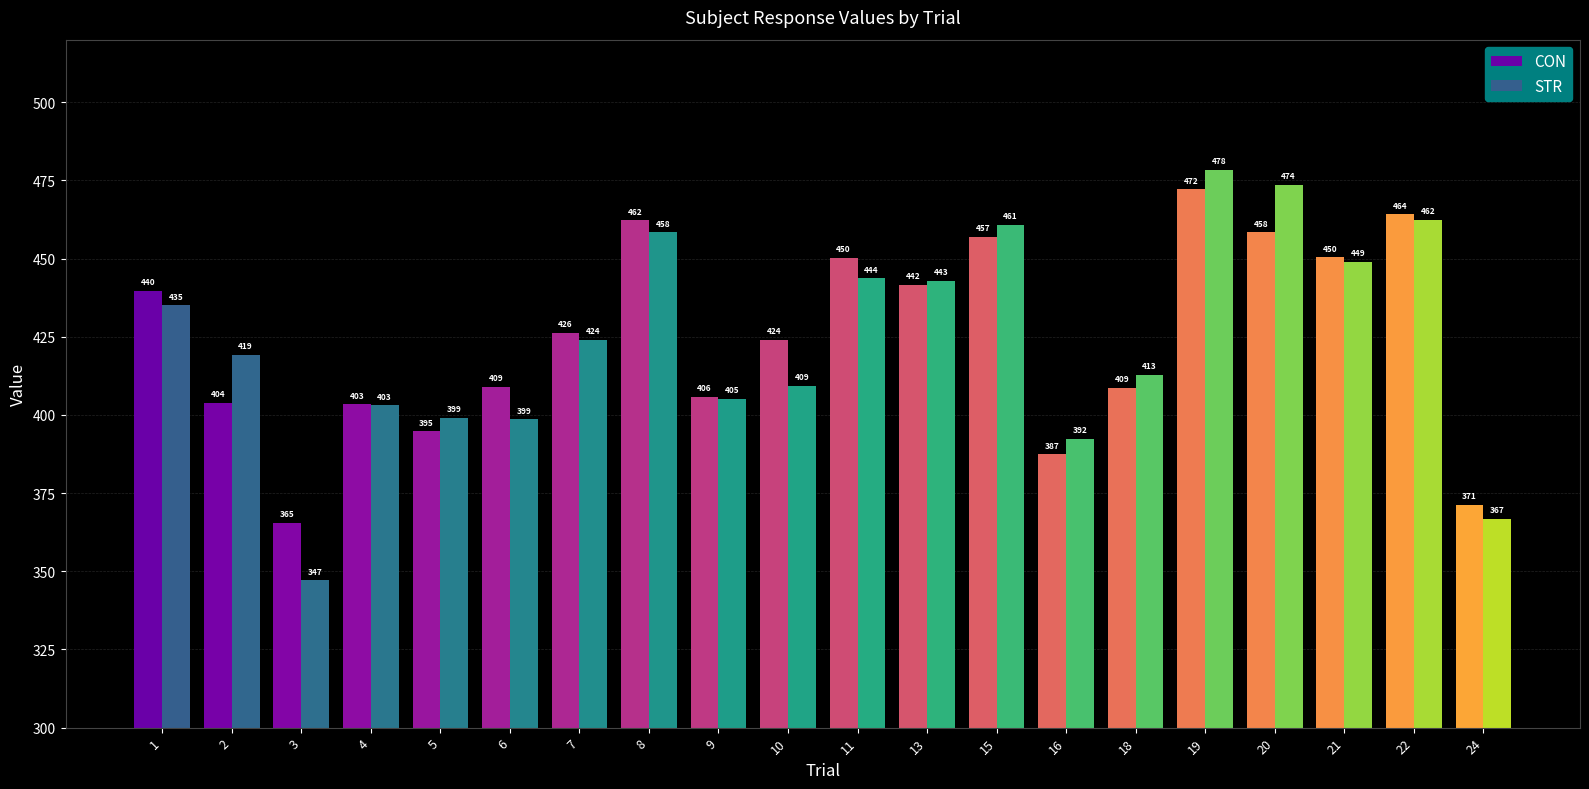

Are the bars horizontal?

No